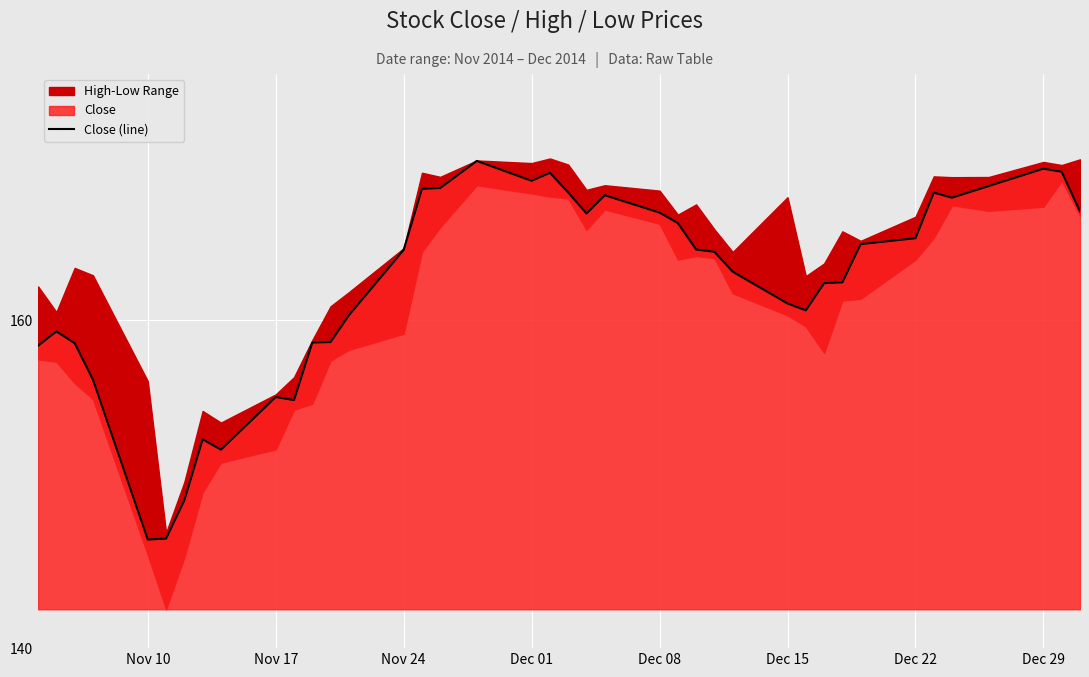

How many points are lower than both their immediate neighbors (excluding endpoints)?

7